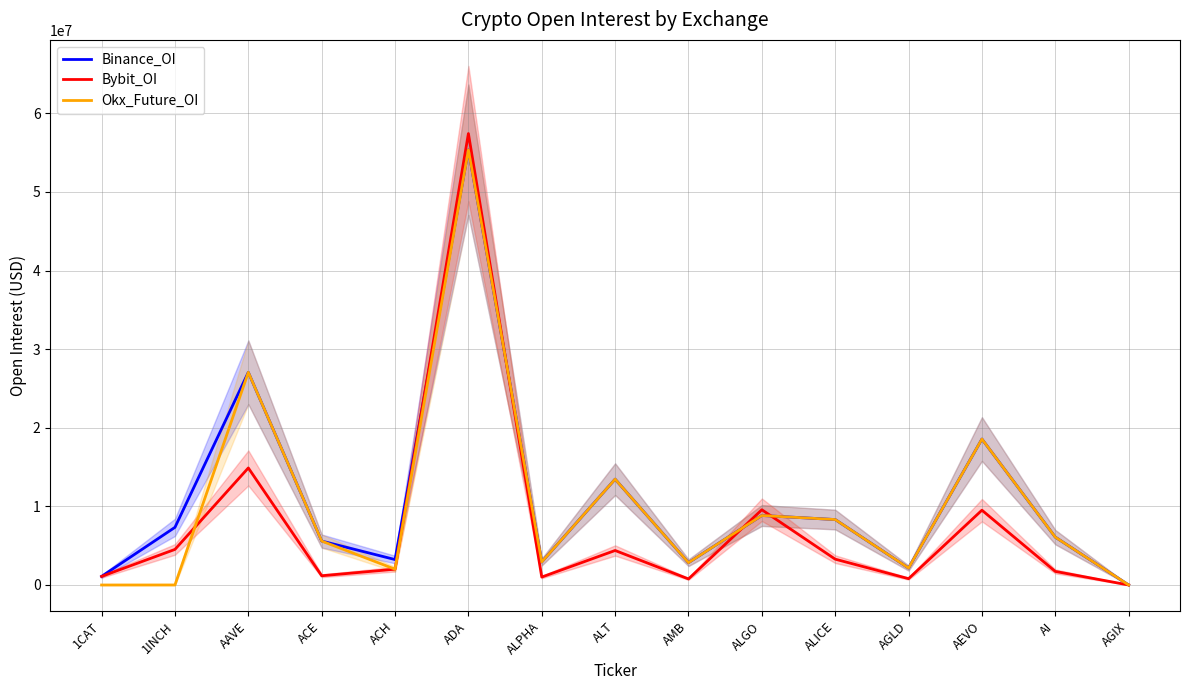

What is the value of the Okx_Future_OI point at the 2nd from the left?

3200